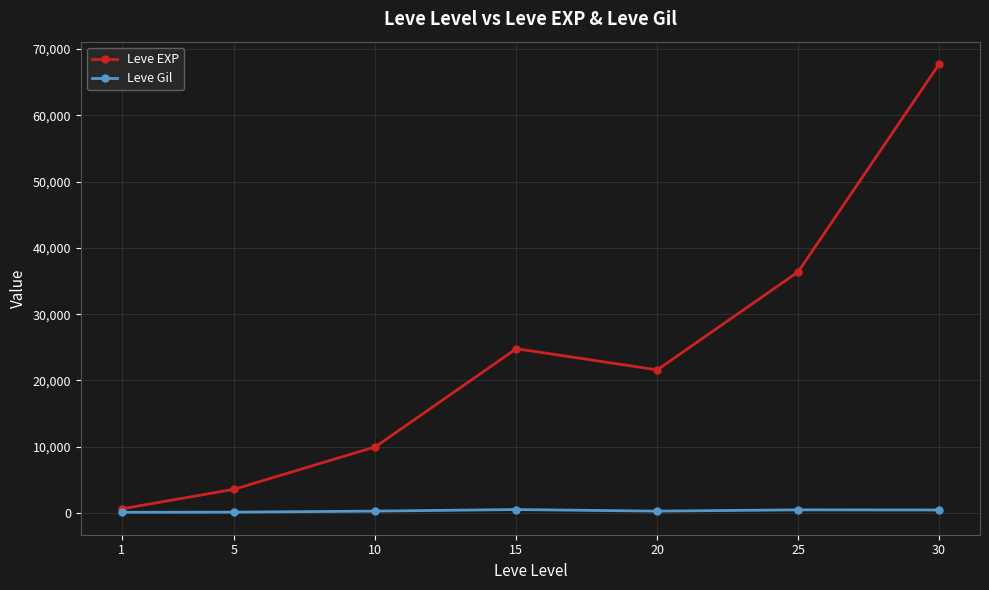

What is the highest value of the Leve EXP series?

67730